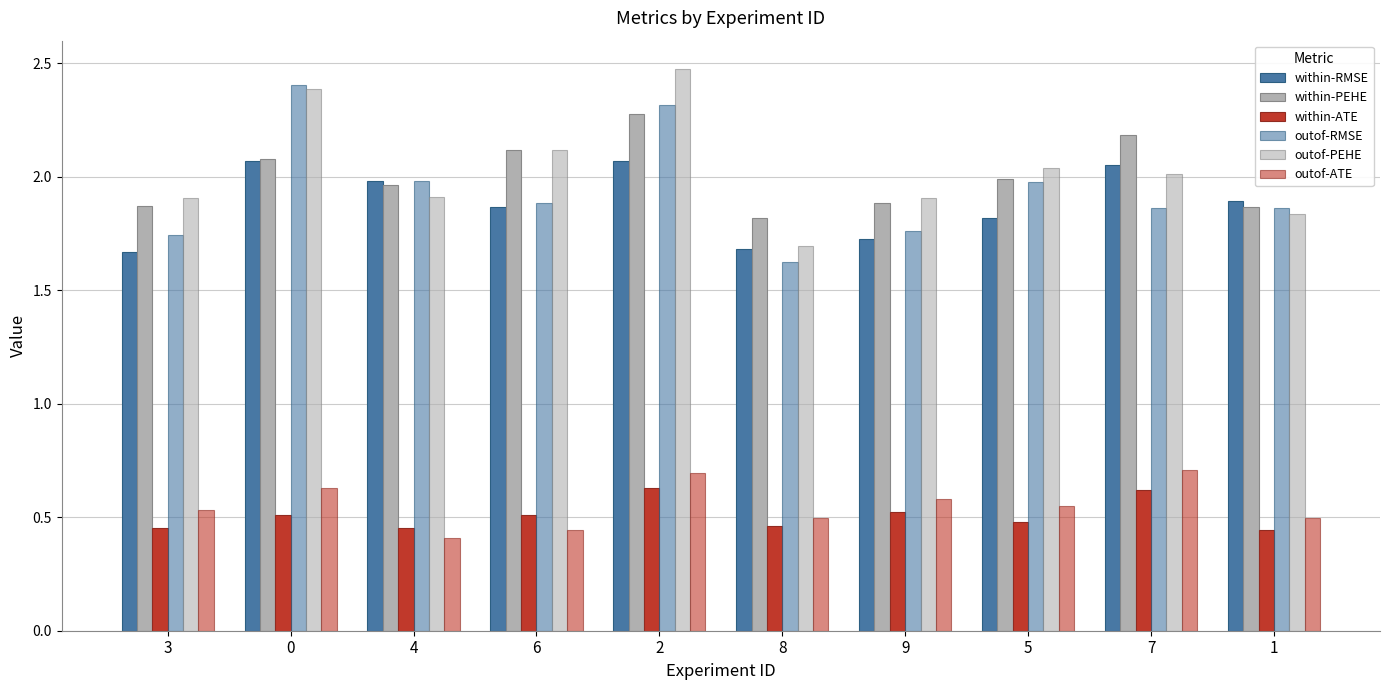

Is it true that outof-PEHE equals 2.5 at 3?

False